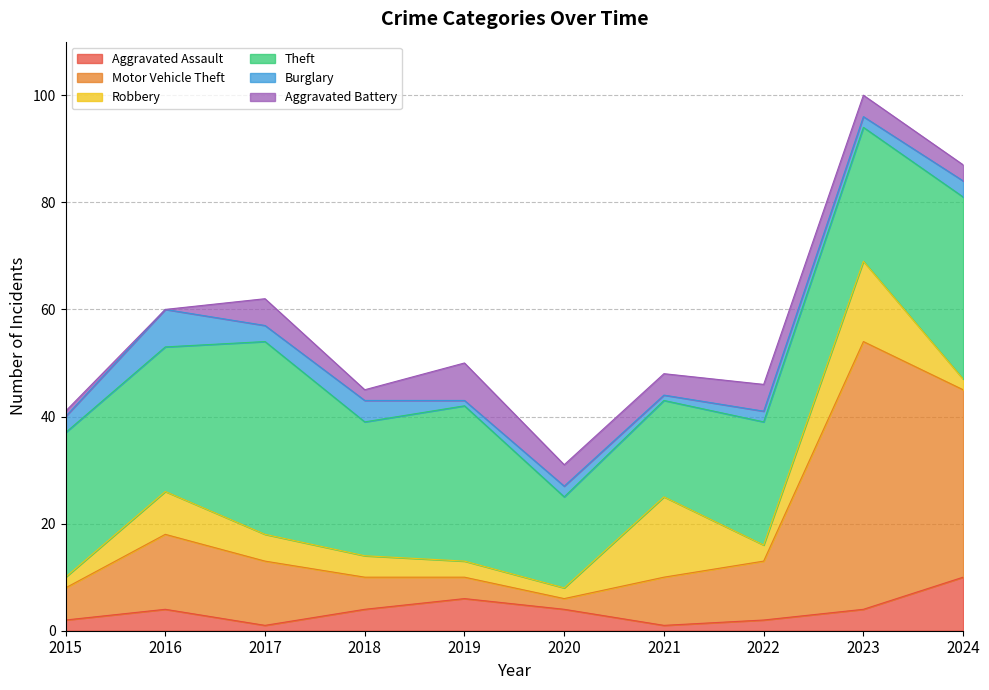

What is the difference between the Burglary values at 2016 and 2018?

3